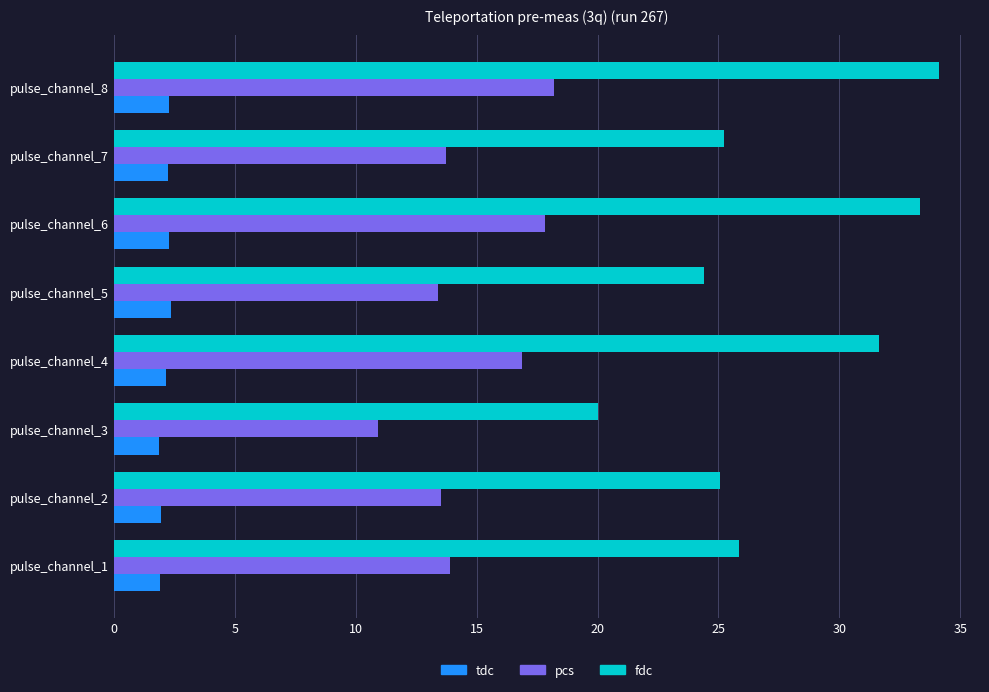

At which category is the sum across all series the highest?

pulse_channel_8